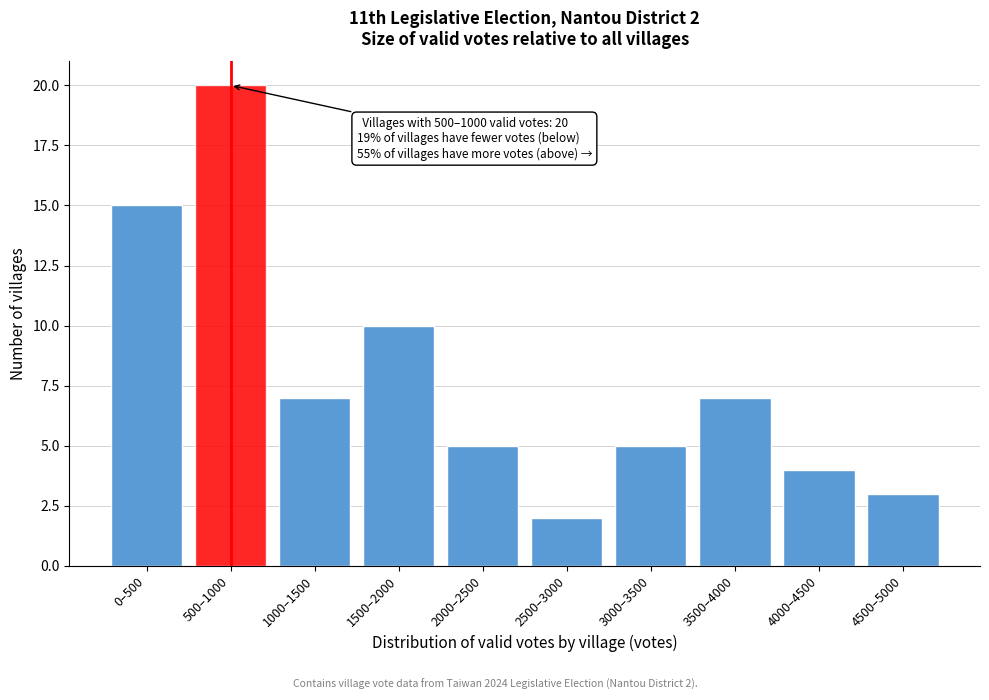

Reading left to right, what are all the values shown in this chart?

0–500=15	500–1000=20	1000–1500=7	1500–2000=10	2000–2500=5	2500–3000=2	3000–3500=5	3500–4000=7	4000–4500=4	4500–5000=3